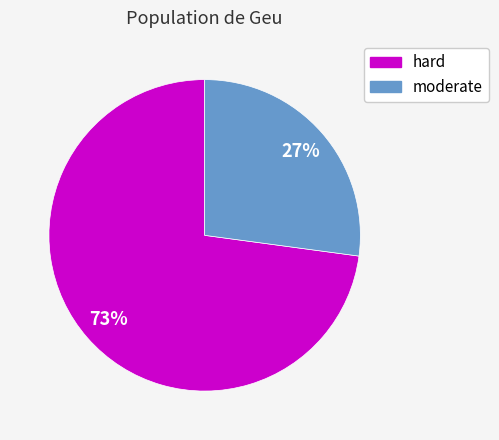

Which has a higher value, moderate or hard?

hard